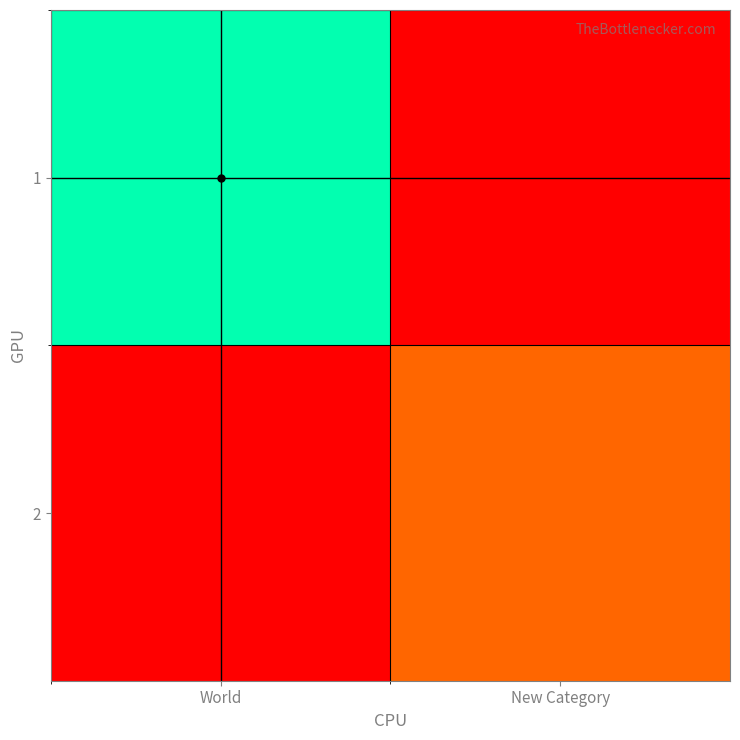

Between World and New Category, which series saw the biggest shift?

2